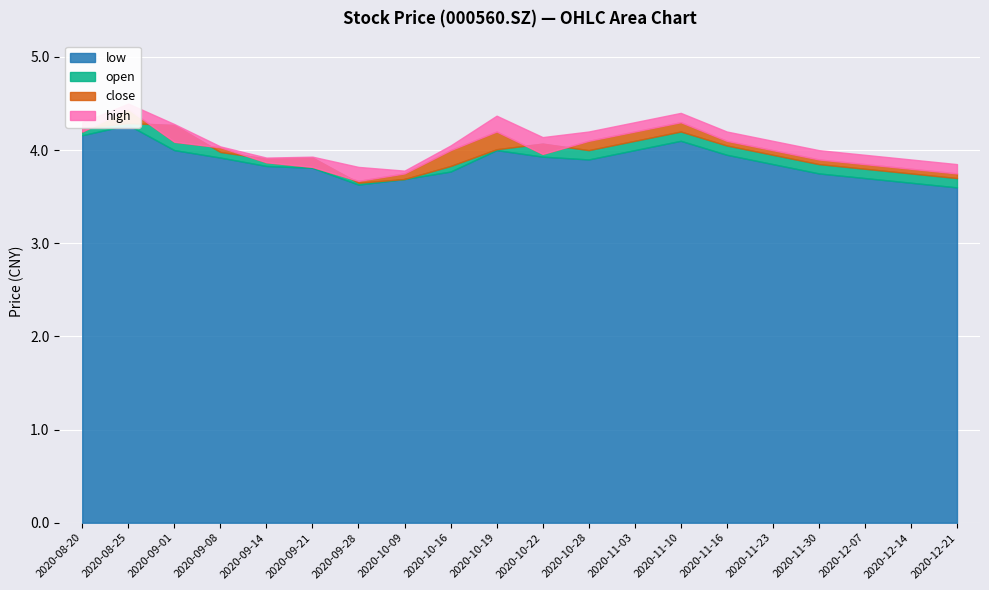

The value of low at 20201022 is 6.0. True or false?

False